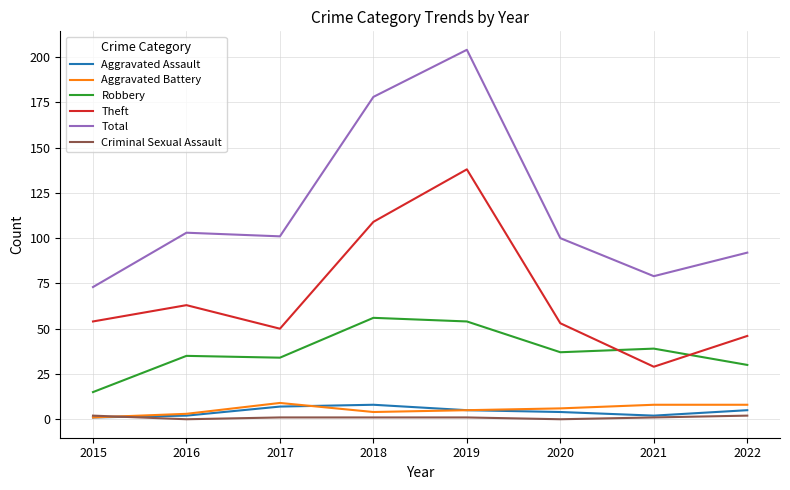

Which series has the widest spread of values?

Total